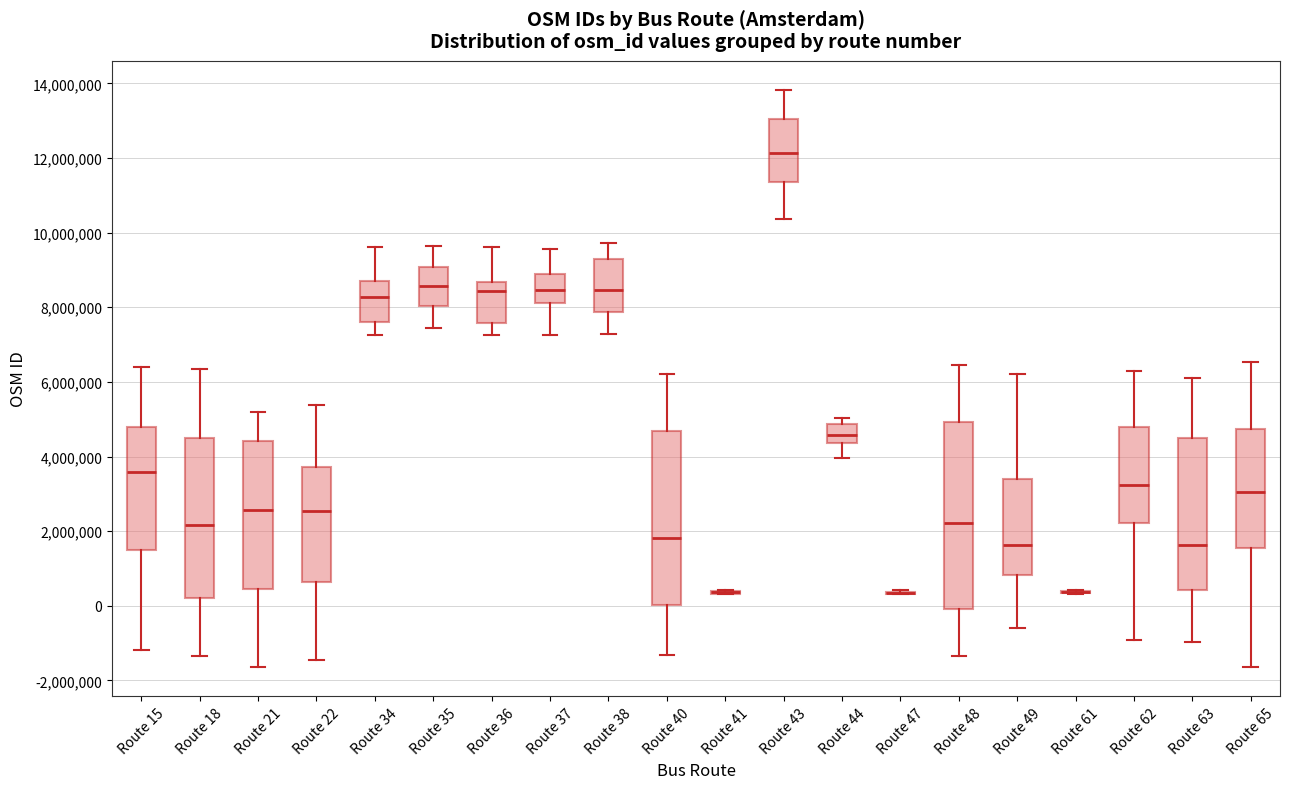

Reading left to right, read every box against the y-axis: the position of its median line, the range the box covers, and the ends of its whiskers. The values are not printed on the chart, so give them approximately, as read against the axis.

Route 15: median 3600000, box 1600000 to 4800000, whiskers -1200000 to 6400000
Route 18: median 2200000, box 200000 to 4600000, whiskers -1400000 to 6400000
Route 21: median 2600000, box 400000 to 4400000, whiskers -1600000 to 5200000
Route 22: median 2600000, box 600000 to 3800000, whiskers -1400000 to 5400000
Route 34: median 8200000, box 7600000 to 8800000, whiskers 7200000 to 9600000
Route 35: median 8600000, box 8000000 to 9000000, whiskers 7400000 to 9600000
Route 36: median 8400000, box 7600000 to 8600000, whiskers 7200000 to 9600000
Route 37: median 8400000, box 8200000 to 8800000, whiskers 7200000 to 9600000
Route 38: median 8400000, box 7800000 to 9200000, whiskers 7200000 to 9800000
Route 40: median 1800000, box 0 to 4600000, whiskers -1400000 to 6200000
Route 41: box collapsed to a line at 400000, whiskers 400000 to 400000
Route 43: median 12200000, box 11400000 to 13000000, whiskers 10400000 to 13800000
Route 44: median 4600000, box 4400000 to 4800000, whiskers 4000000 to 5000000
Route 47: box collapsed to a line at 400000, whiskers 400000 to 400000
Route 48: median 2200000, box 0 to 5000000, whiskers -1400000 to 6400000
Route 49: median 1600000, box 800000 to 3400000, whiskers -600000 to 6200000
Route 61: box collapsed to a line at 400000, whiskers 400000 to 400000
Route 62: median 3200000, box 2200000 to 4800000, whiskers -1000000 to 6200000
Route 63: median 1600000, box 400000 to 4600000, whiskers -1000000 to 6200000
Route 65: median 3000000, box 1600000 to 4800000, whiskers -1600000 to 6600000